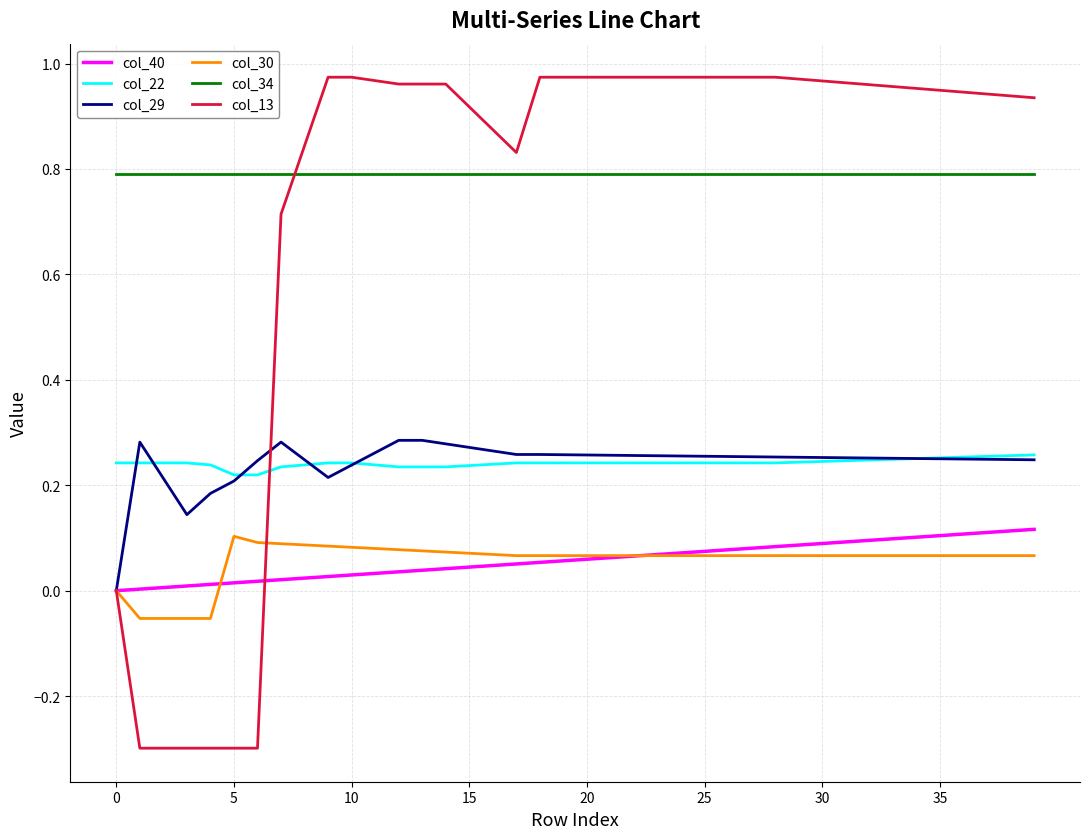

What are all the series names shown in the legend?

col_40, col_22, col_29, col_30, col_34, col_13